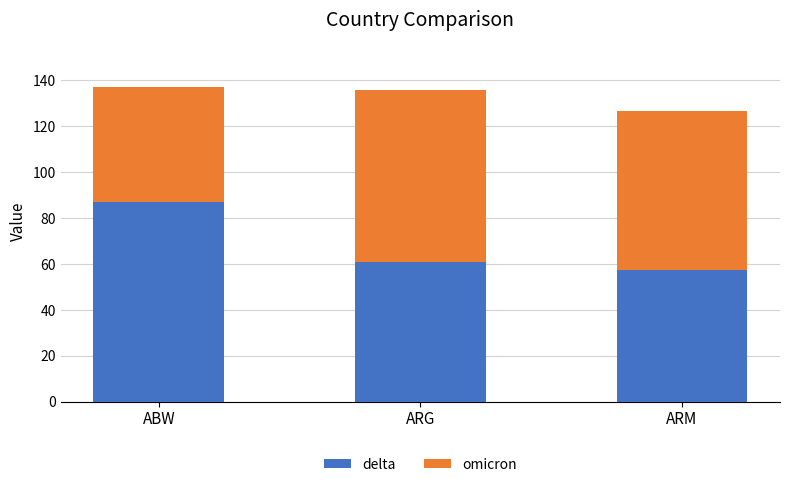

Reading left to right, list the values for the delta series.

ABW=87.0	ARG=60.9	ARM=57.4